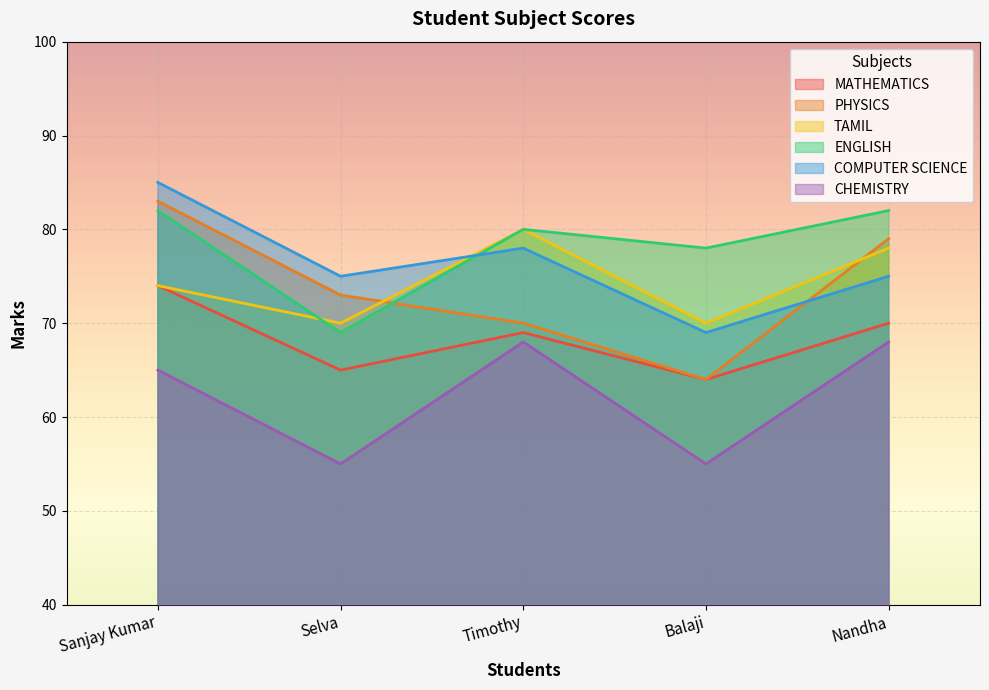

True or false: MATHEMATICS and TAMIL cross at least once.

False